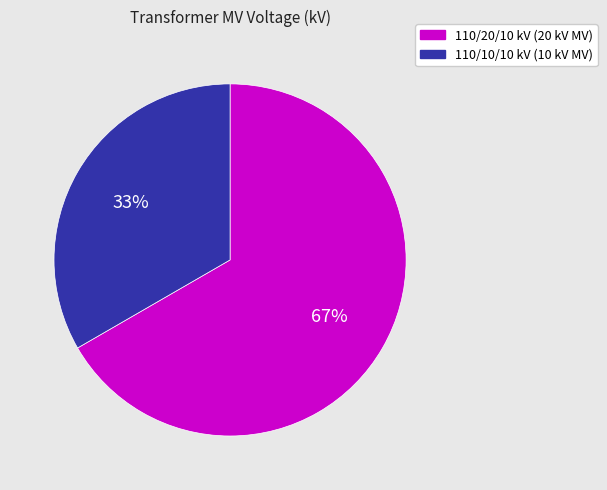

To the nearest percent, what is the average slice percentage?

50%